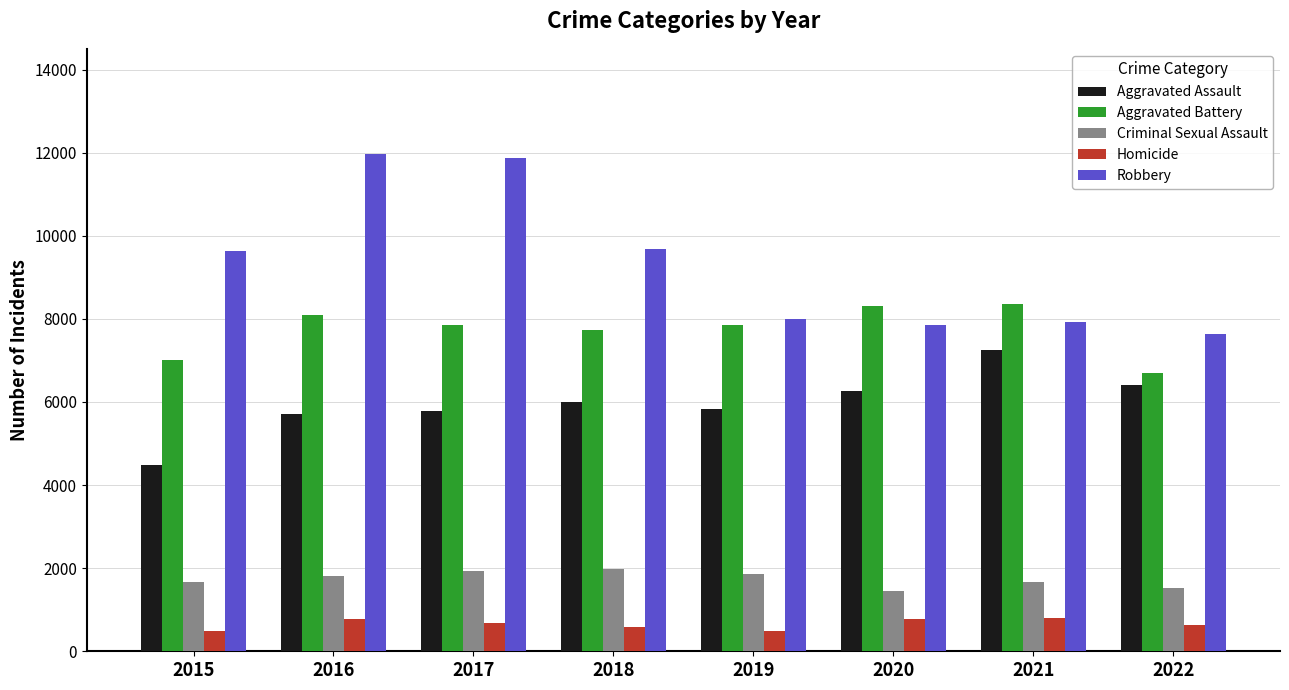

Count the number of data series in this chart.

5